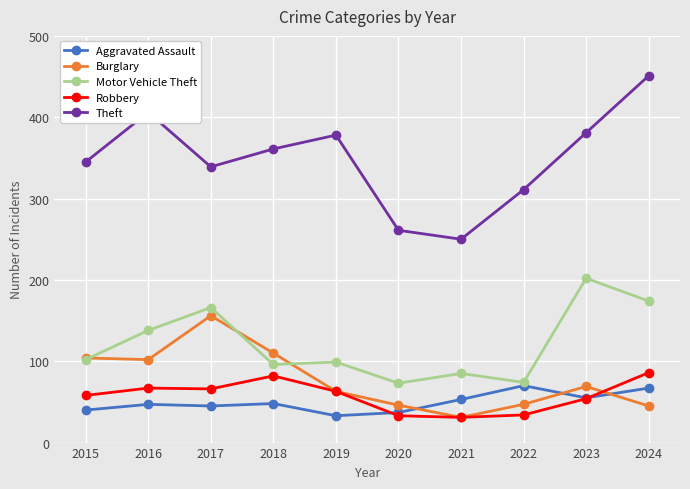

The Aggravated Assault series shows 53 at 2021. True or false?

True